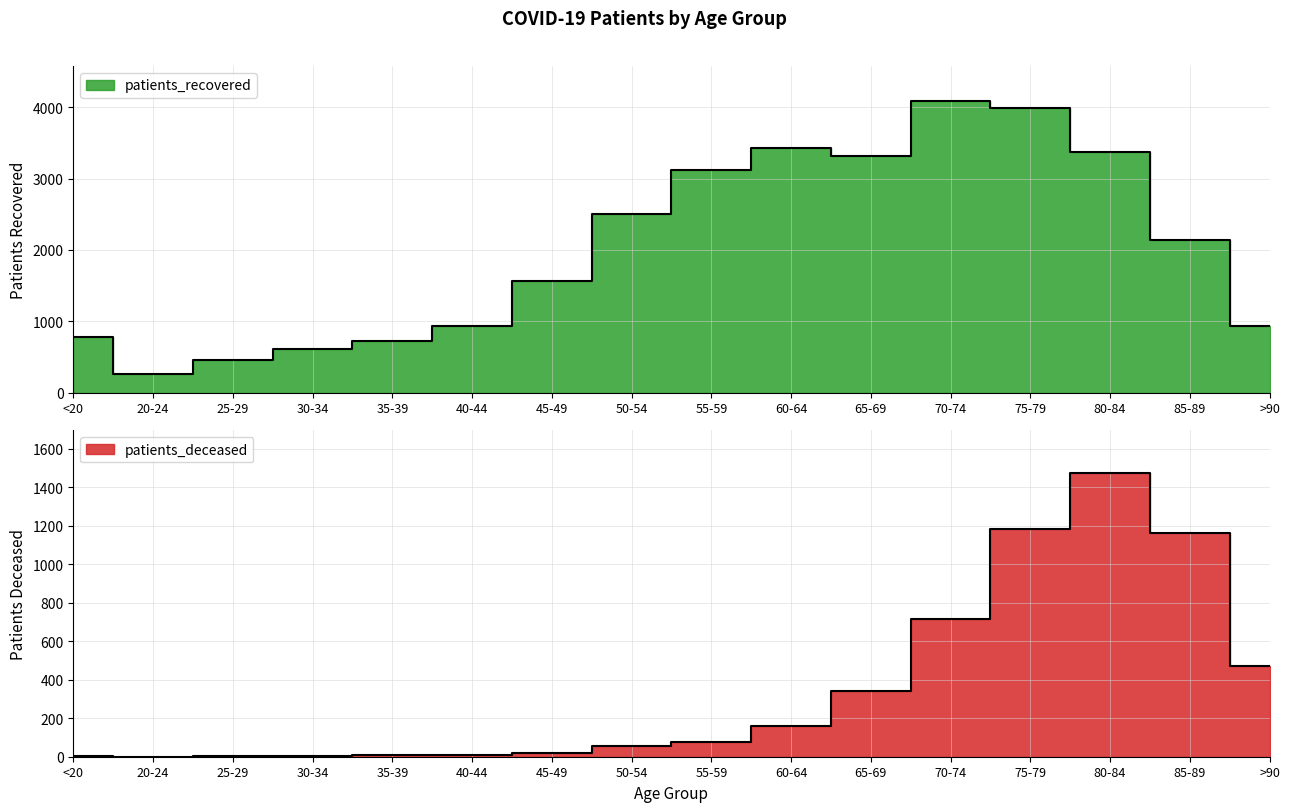

Reading left to right, what are all the values shown in this chart?

patients_deceased: <20=4	20-24=0	25-29=2	30-34=4	35-39=8	40-44=8	45-49=20	50-54=54	55-59=79	60-64=161	65-69=340	70-74=716	75-79=1185	80-84=1476	85-89=1162	>90=474
patients_recovered: <20=777	20-24=258	25-29=455	30-34=613	35-39=720	40-44=934	45-49=1562	50-54=2507	55-59=3129	60-64=3432	65-69=3325	70-74=4091	75-79=3990	80-84=3375	85-89=2145	>90=929